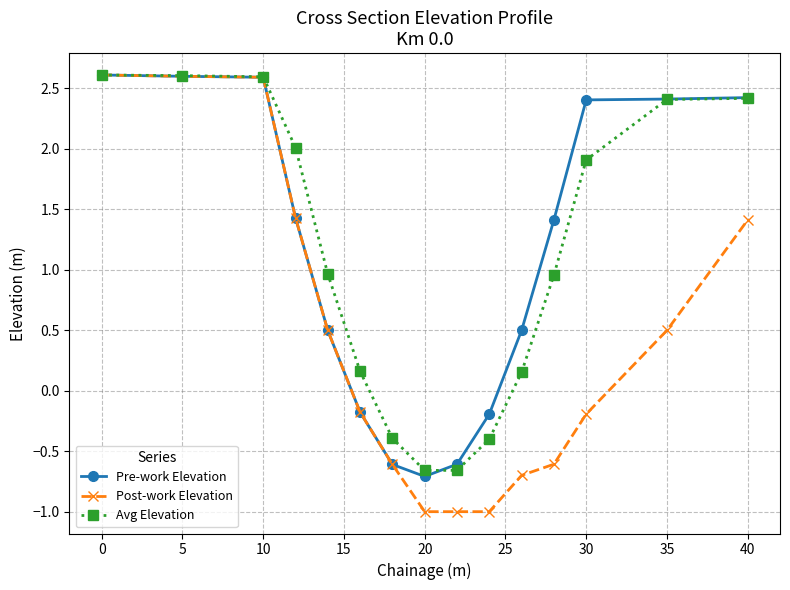

What is the value of the Post-work Elevation point at the 4th from the left?

1.4